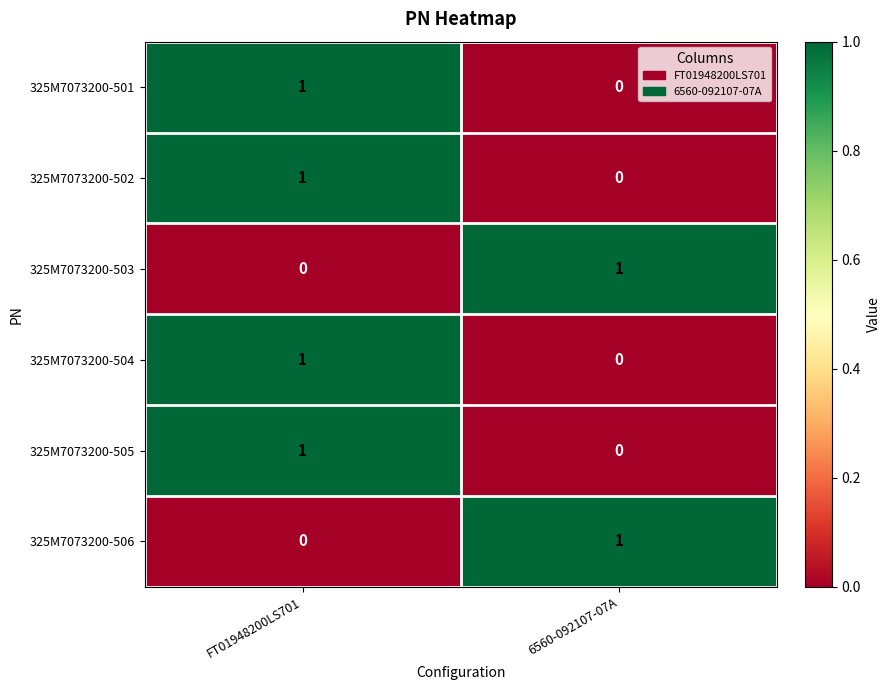

At which label does 325M7073200-501 reach its minimum?

6560-092107-07A